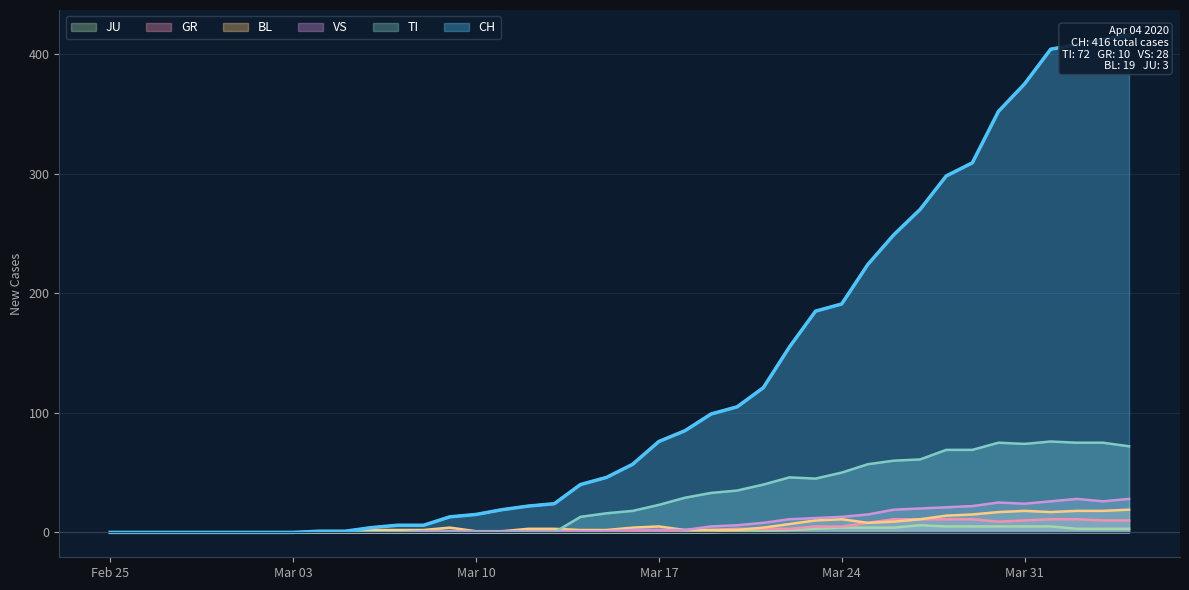

Which series has the largest total across all categories?

CH